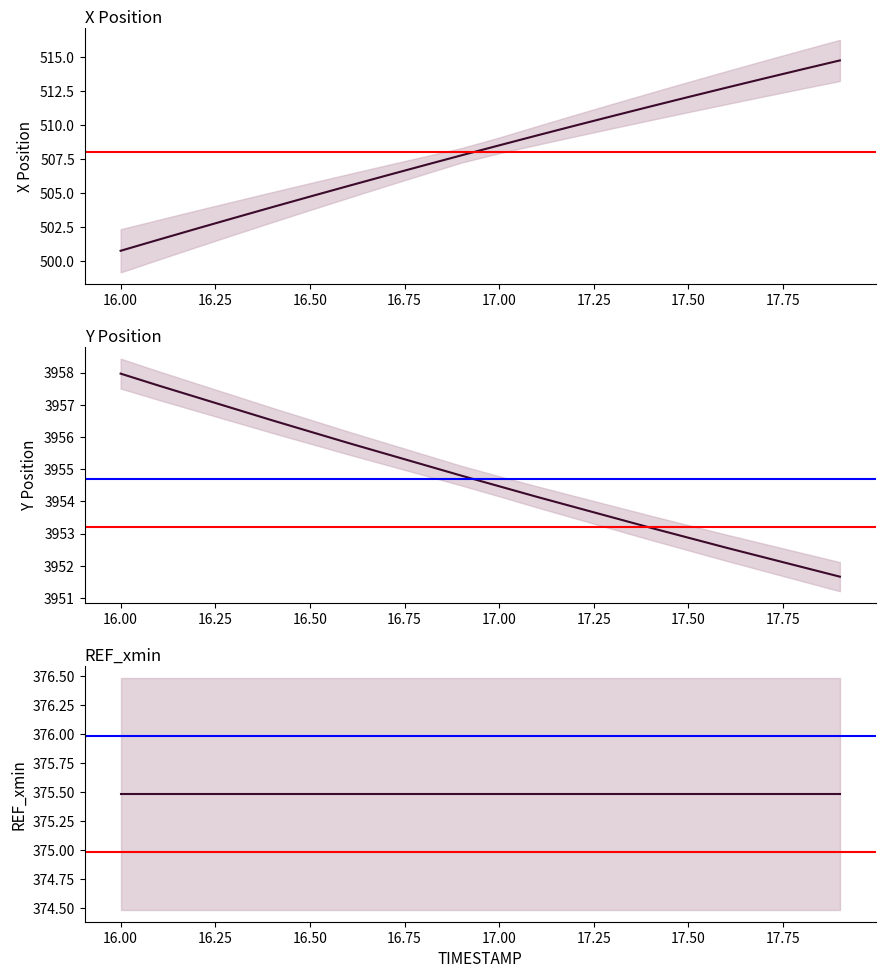

Does the chart display data point markers on the line(s)?

No